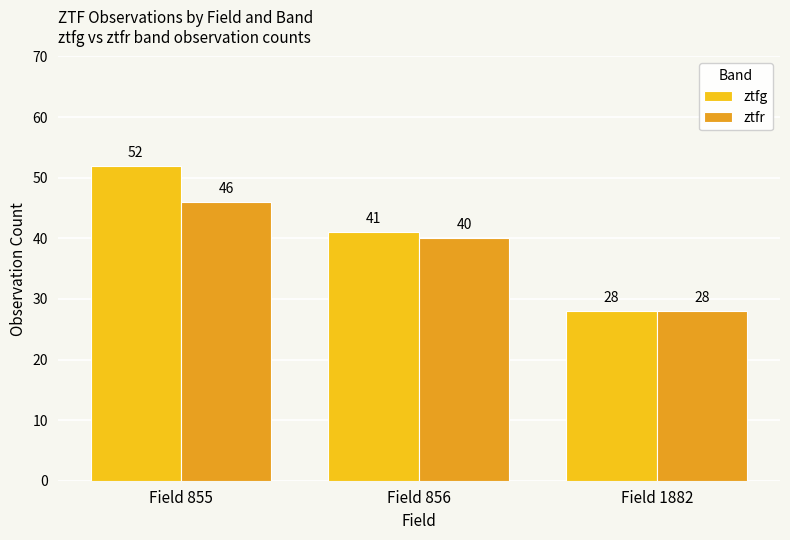

Count the ztfr values in the range 28 to 46.

3